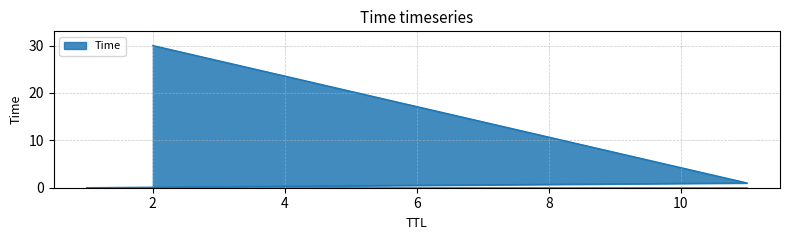

What is the greatest value displayed?

30.0